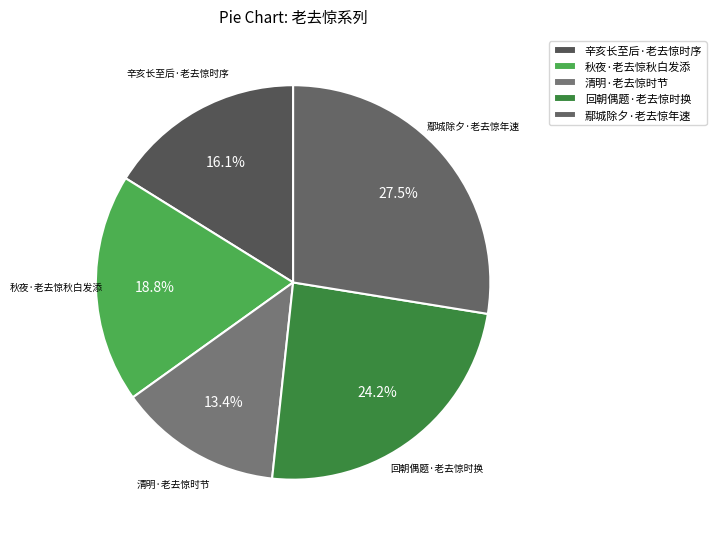

True or false: 回朝偶题·老去惊时换 accounts for 24% of the total.

True